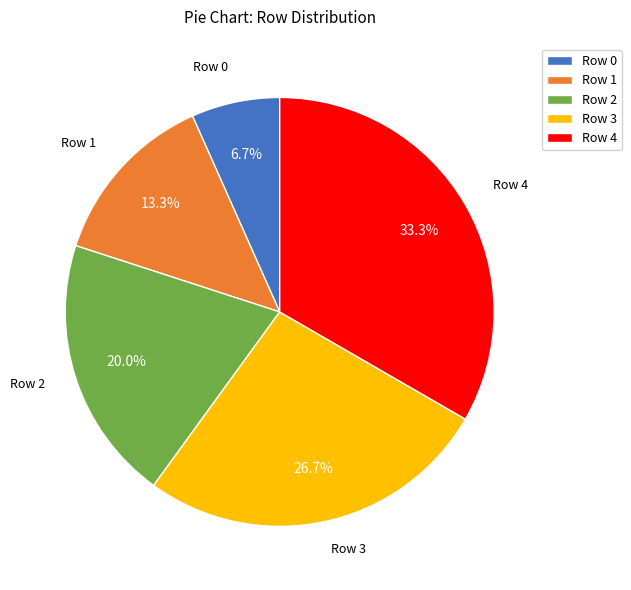

What percentage do Row 1 and Row 3 together represent?

40.0%